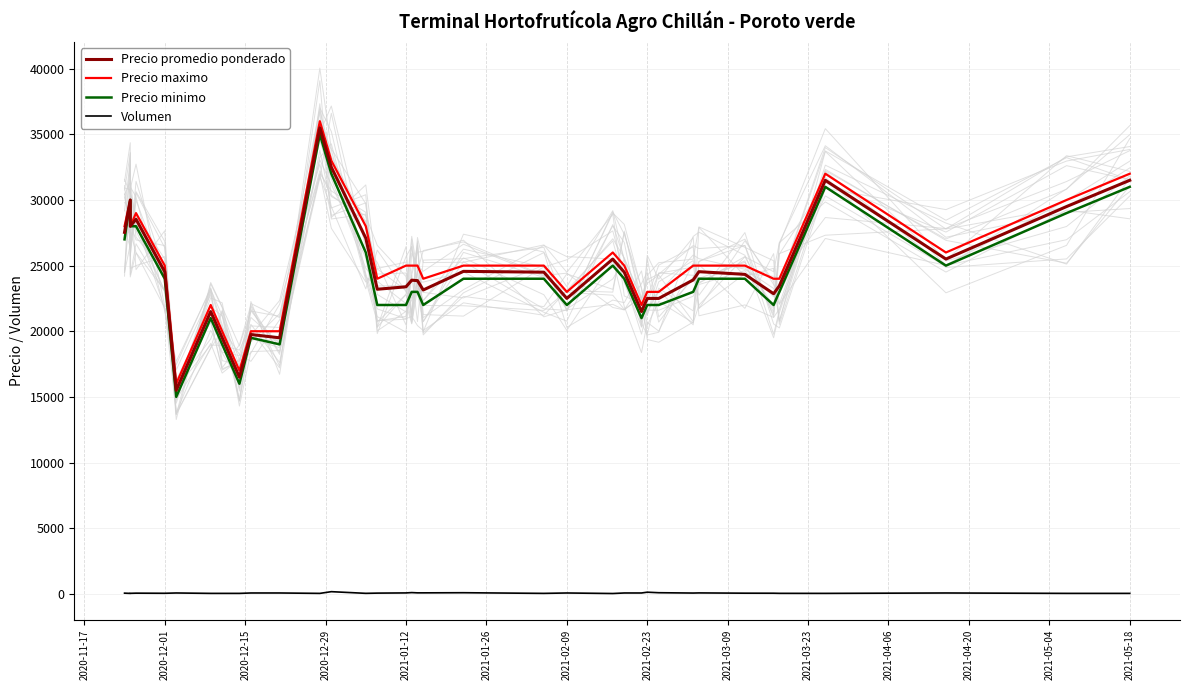

Is it true that Precio minimo equals 11064 at 2021-04-06?

False